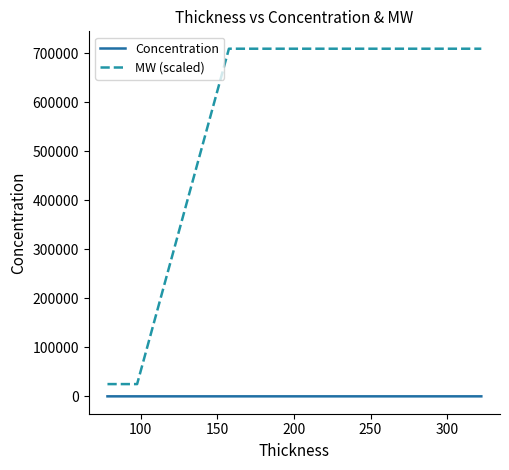

What is the highest value of the MW (scaled) series?

709000.0